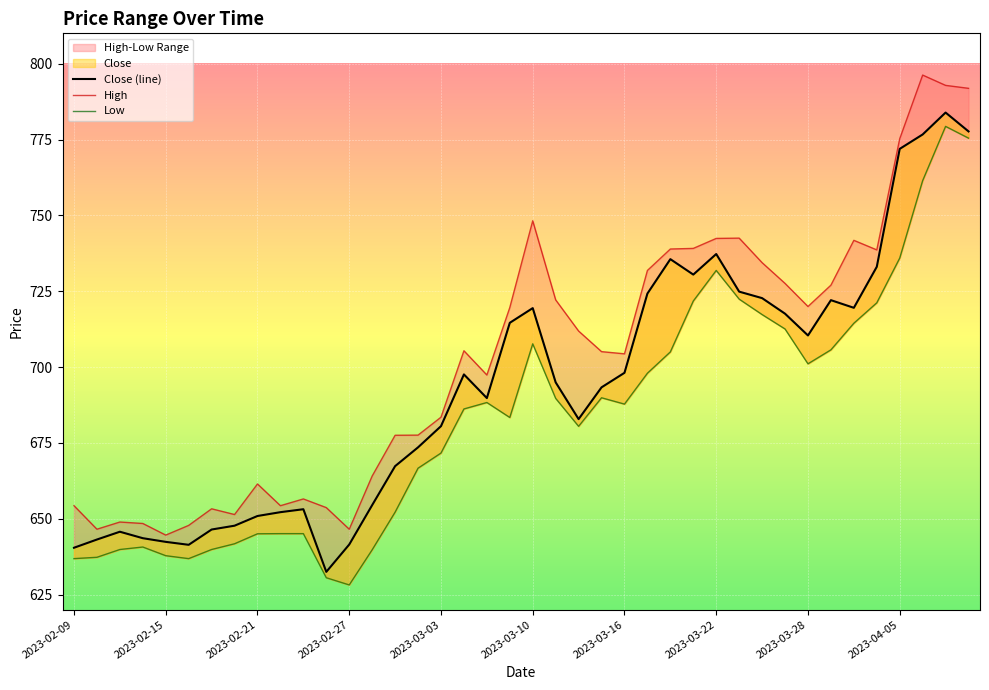

What is the difference between the Close (line) values at 27 and 33?

8.4